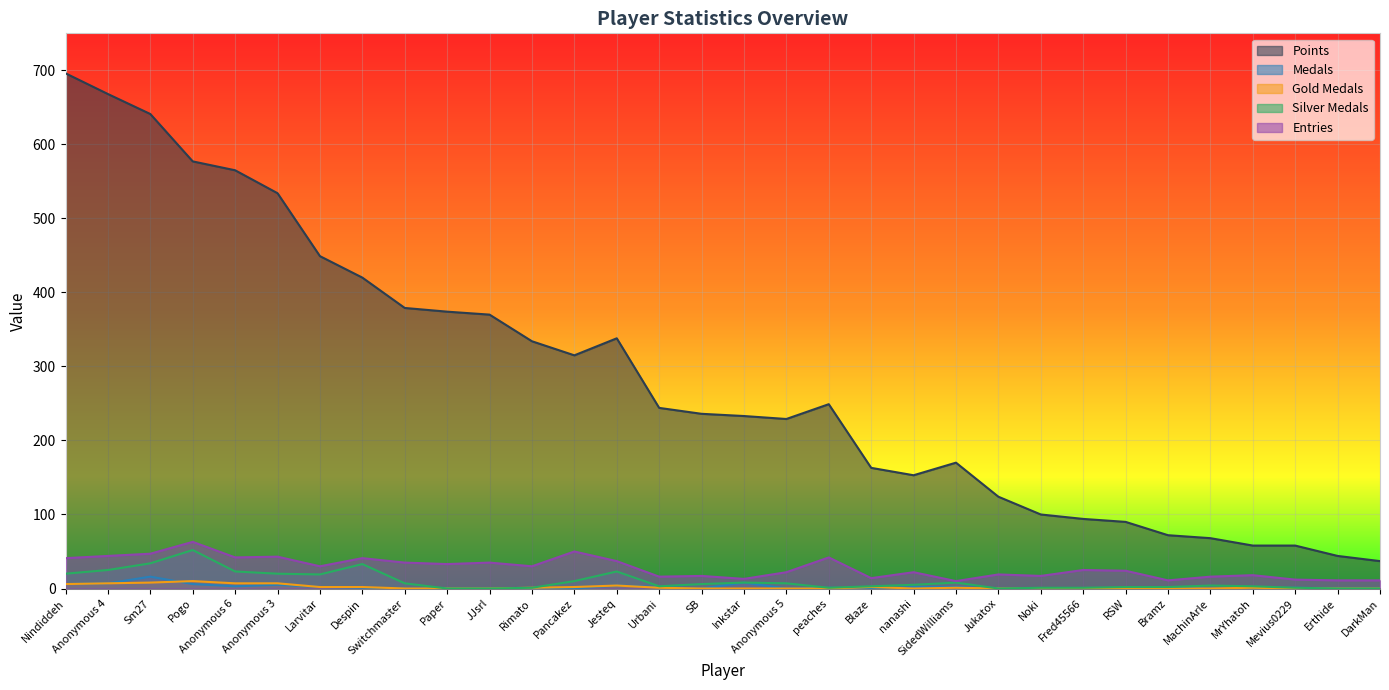

List the labels in order of Entries value, smallest first.

SidedWilliams, Bramz, Erthide, DarkMan, Mevius0229, Inkstar, Blaze, Urbani, MachinArle, SB, Noki, MrYhatoh, Jukatox, Anonymous 5, nanashi, RSW, Fred45566, Larvitar, Rimato, Paper, Switchmaster, JJsrl, Jesteq, Nindiddeh, Despin, Anonymous 6, peaches, Anonymous 3, Anonymous 4, Sm27, Pancakez, Pogo